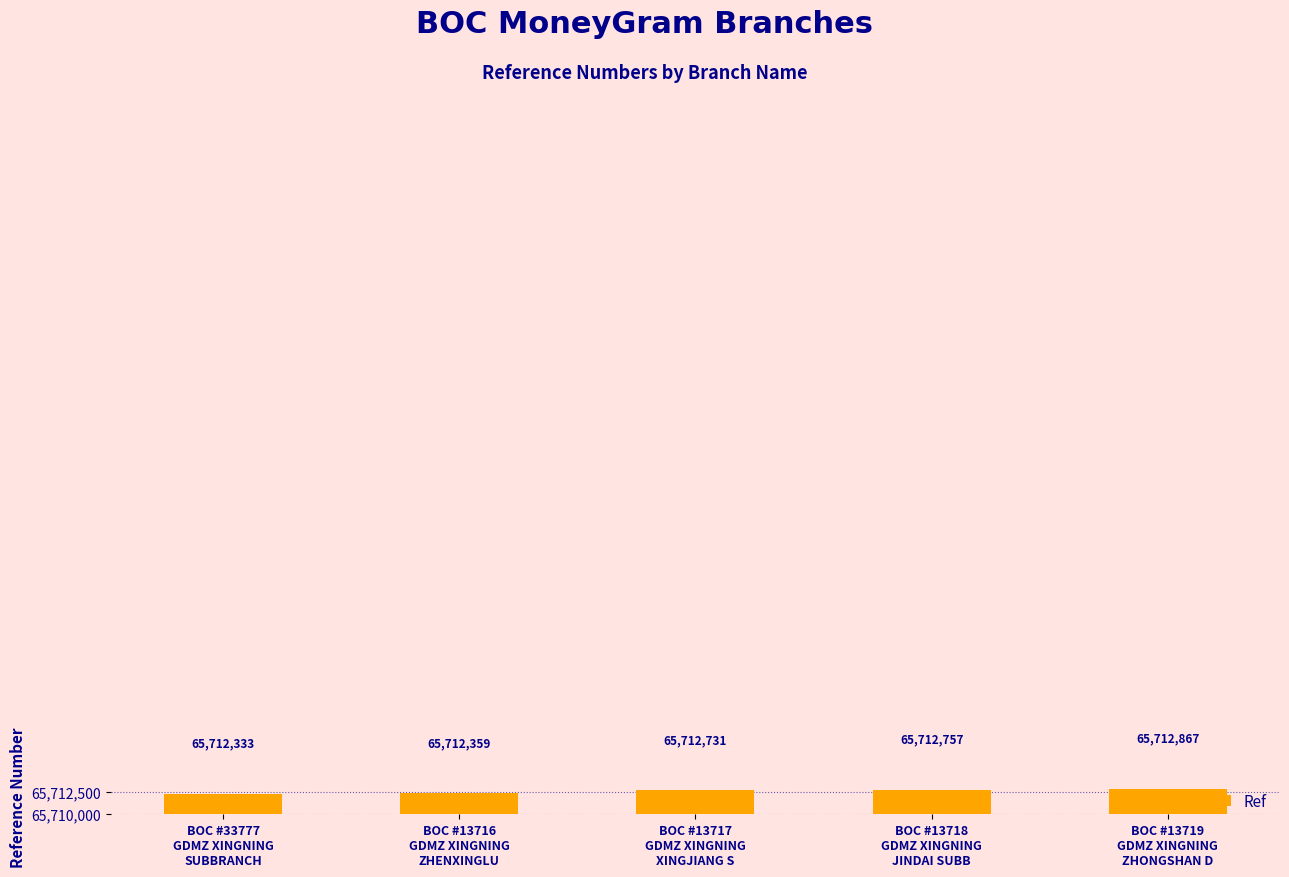

The value at BOC #13717
GDMZ XINGNING
XINGJIANG S is 42719088. True or false?

False